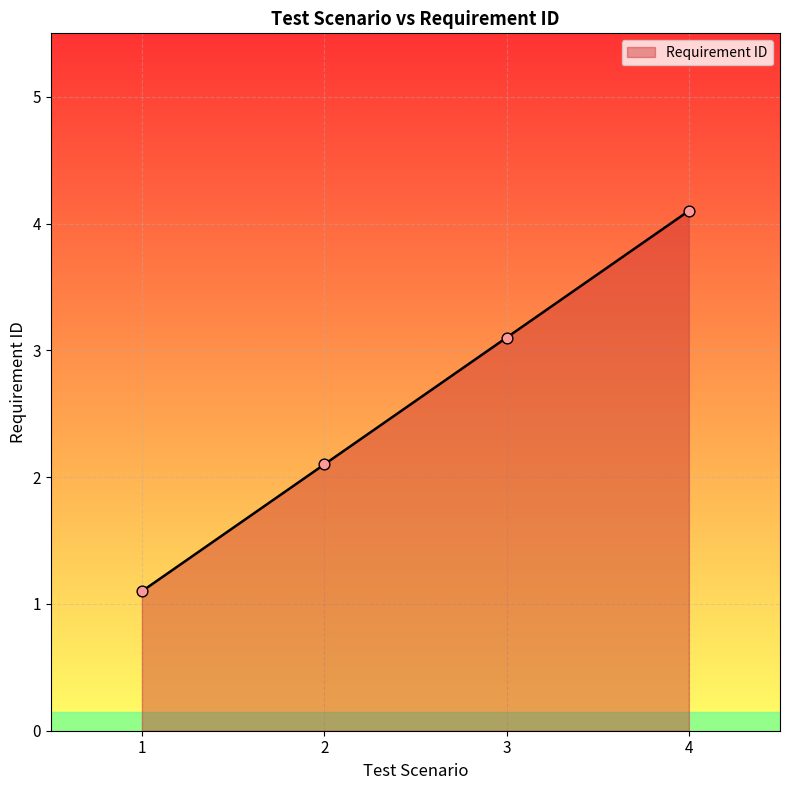

What is the change in value from 1 to 3?

+2.0